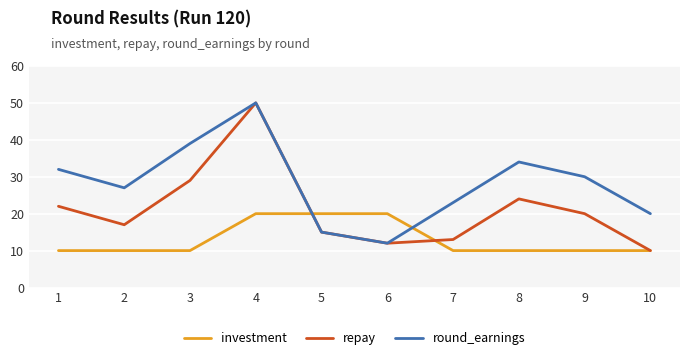

Rank the series at 3 from highest to lowest value.

round_earnings, repay, investment